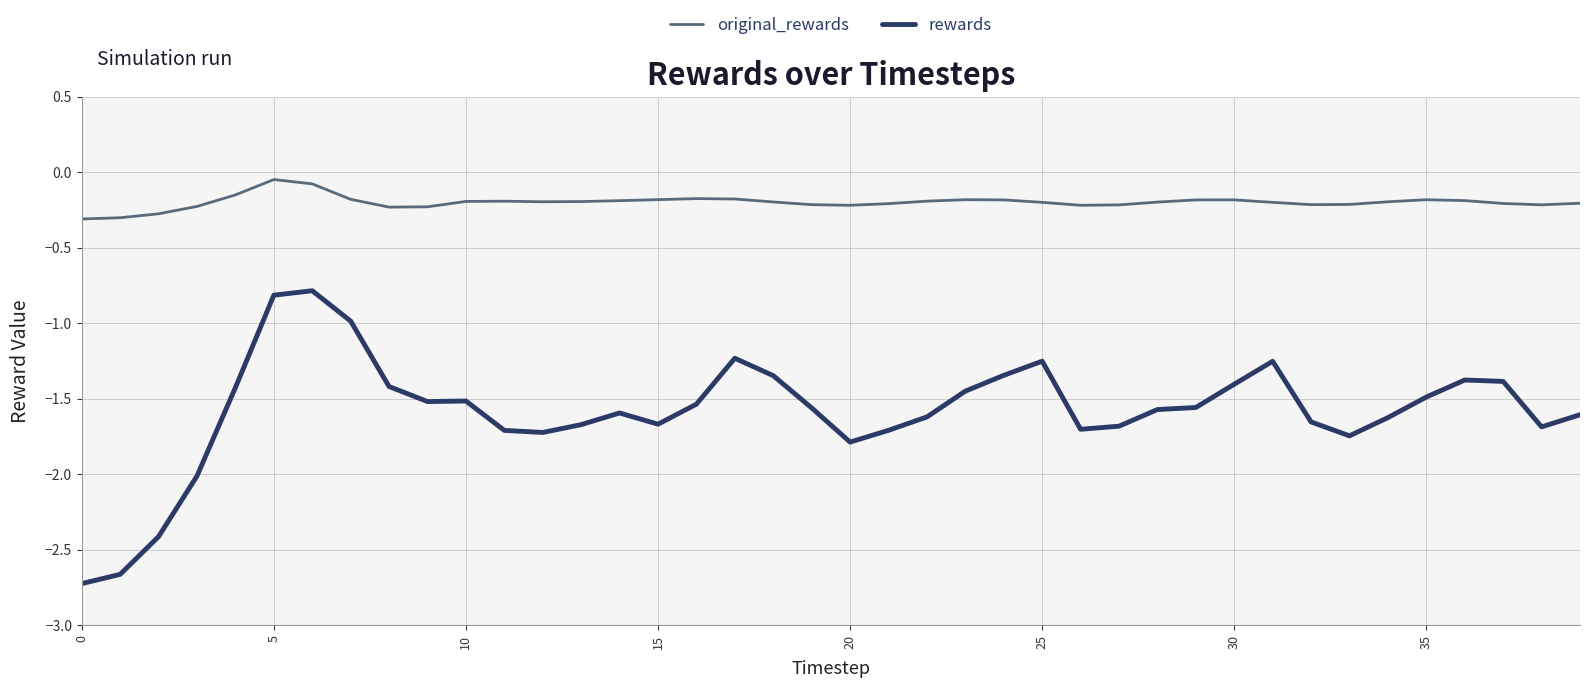

List the series in order of their peak value, lowest first.

rewards, original_rewards